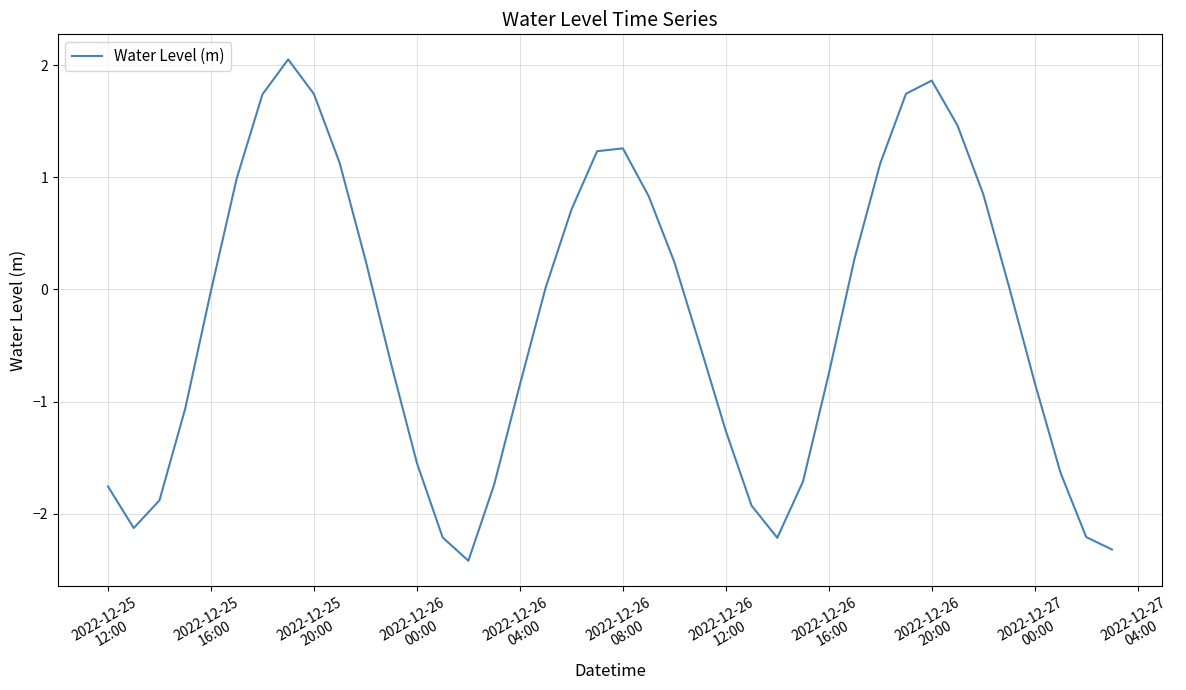

What is the smallest value displayed?

-2.4